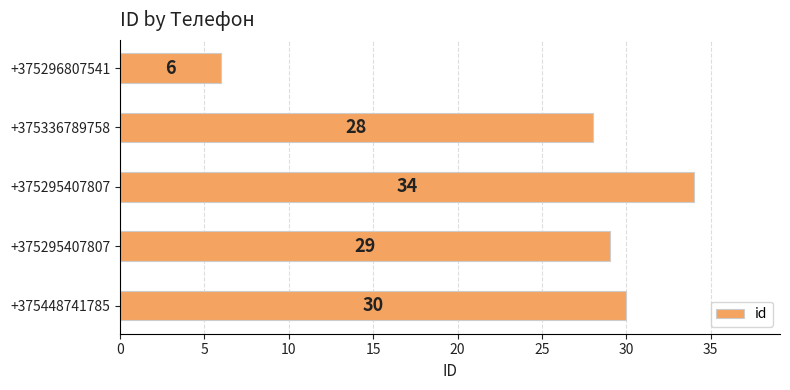

How many data points does each series have?

5